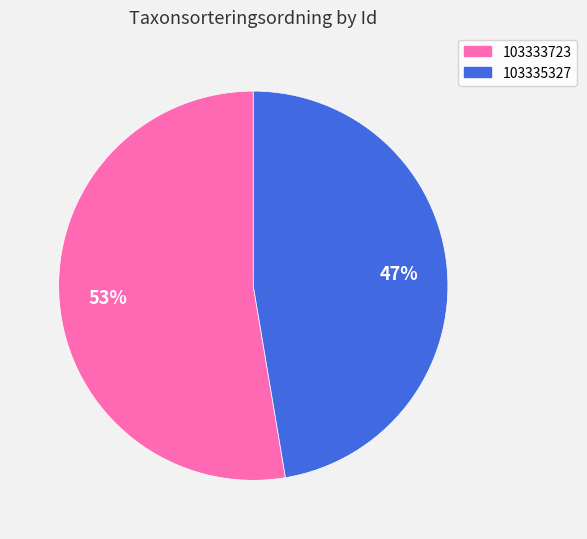

To the nearest percent, what portion does 103333723 represent?

53%